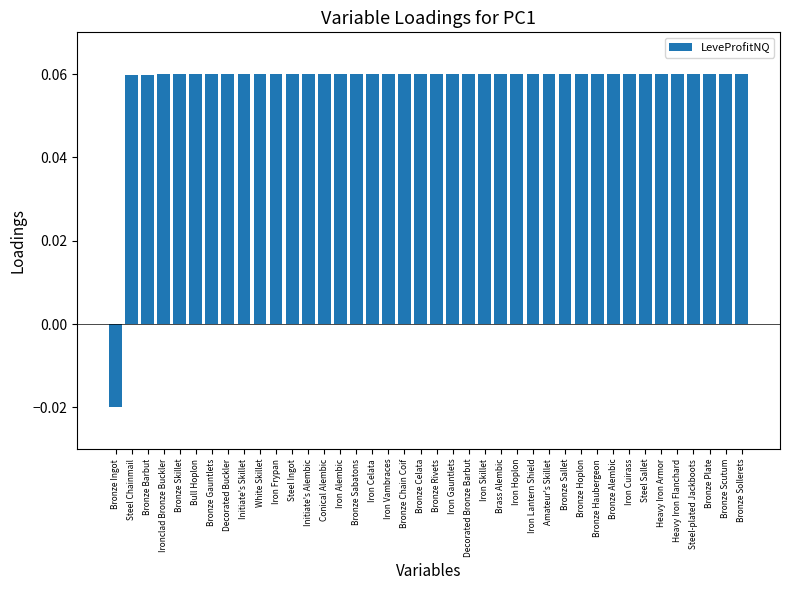

The chart shows a value of 0.0 at Iron Alembic. True or false?

False